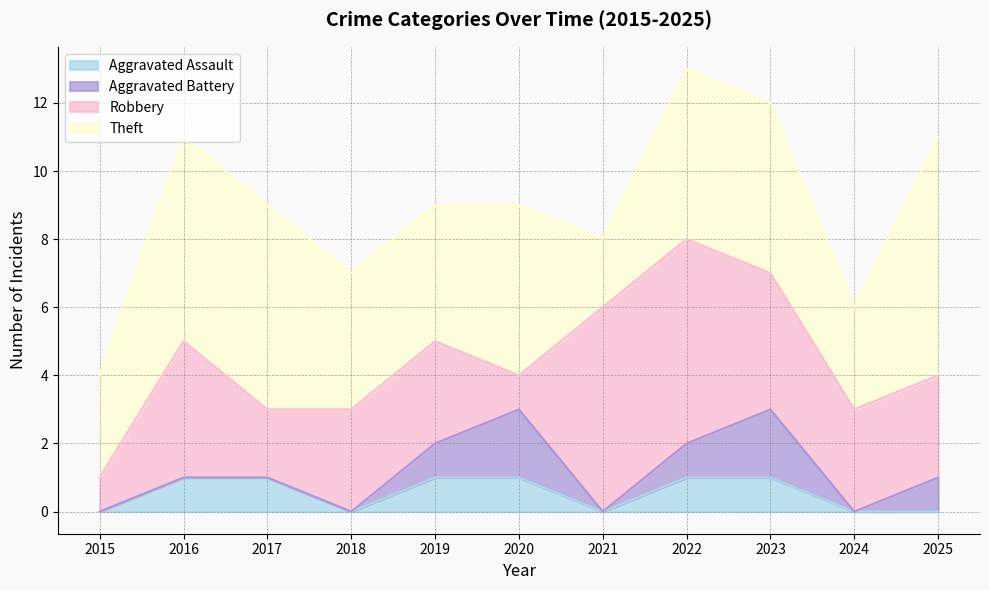

What is the sum of the Aggravated Assault values at 2023 and 2019?

2